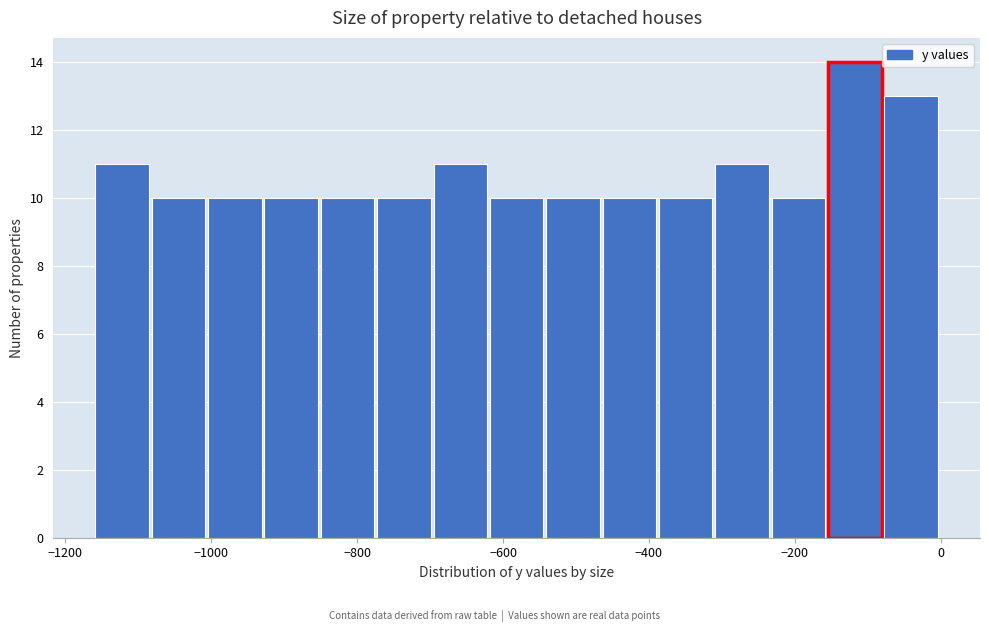

Around what value on the x-axis is the tallest bar? Give the approximate position of its centre, as read against the axis.

-120